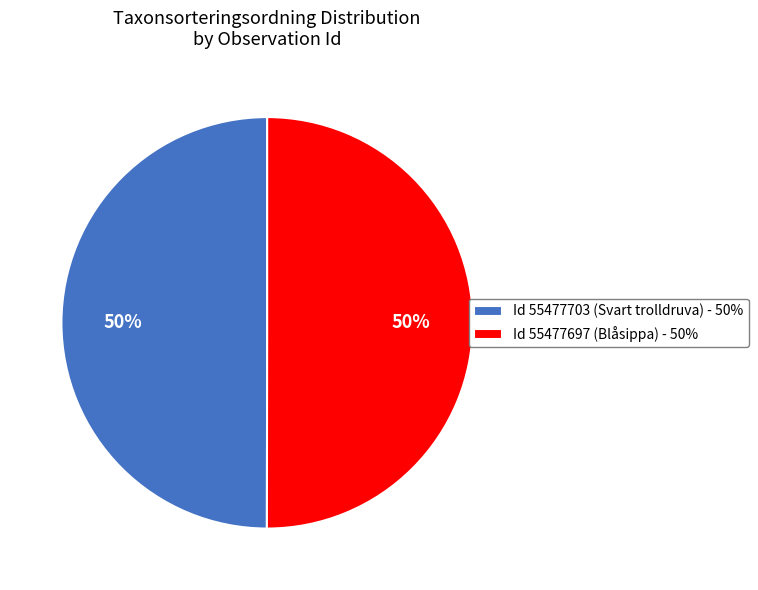

Combined, do Id 55477697 (Blåsippa) - 50% and Id 55477703 (Svart trolldruva) - 50% account for over 50%?

Yes